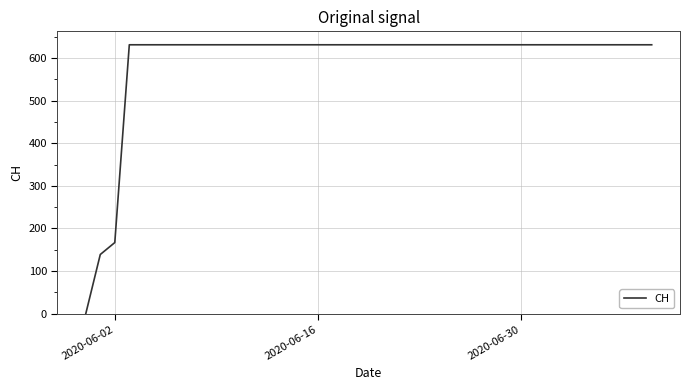

Reading right to left, list all the values displayed in this chart.

631	631	631	631	631	631	631	631	631	631	631	631	631	631	631	631	631	631	631	631	631	631	631	631	631	631	631	631	631	631	631	631	631	631	631	631	631	167	139	0